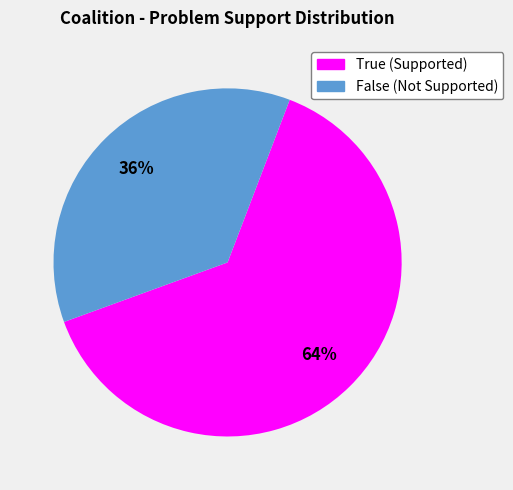

What percentage is the False slice, to the nearest percent?

36%